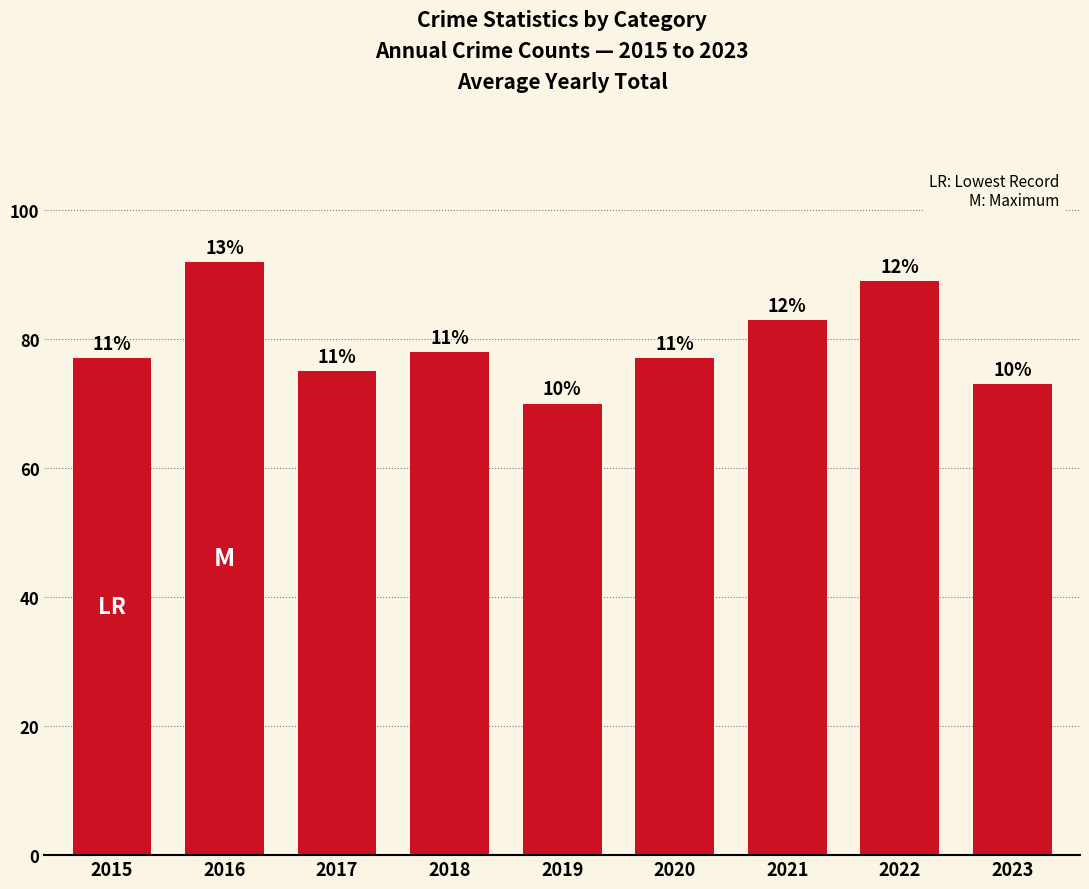

How many bars are there in total?

9